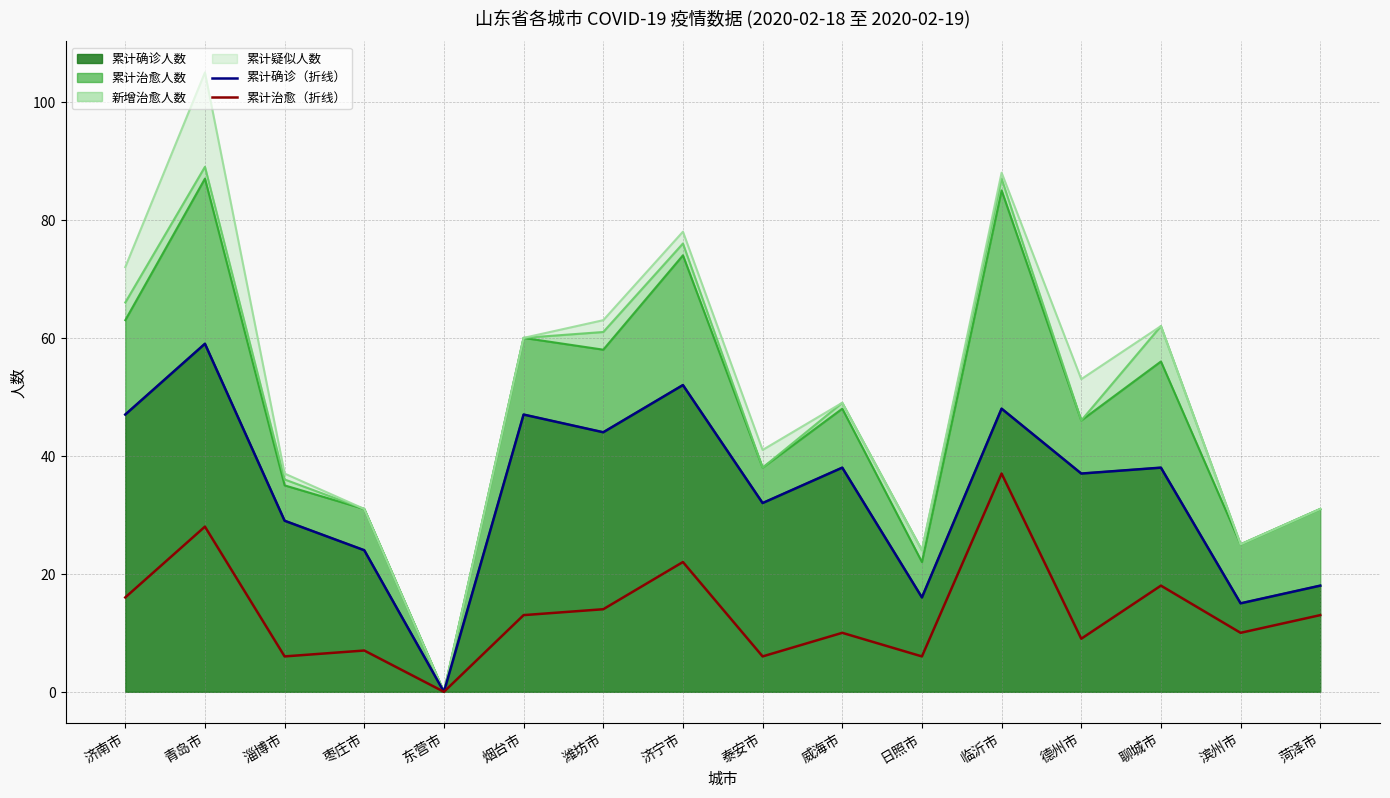

What position from the right is 日照市?

6